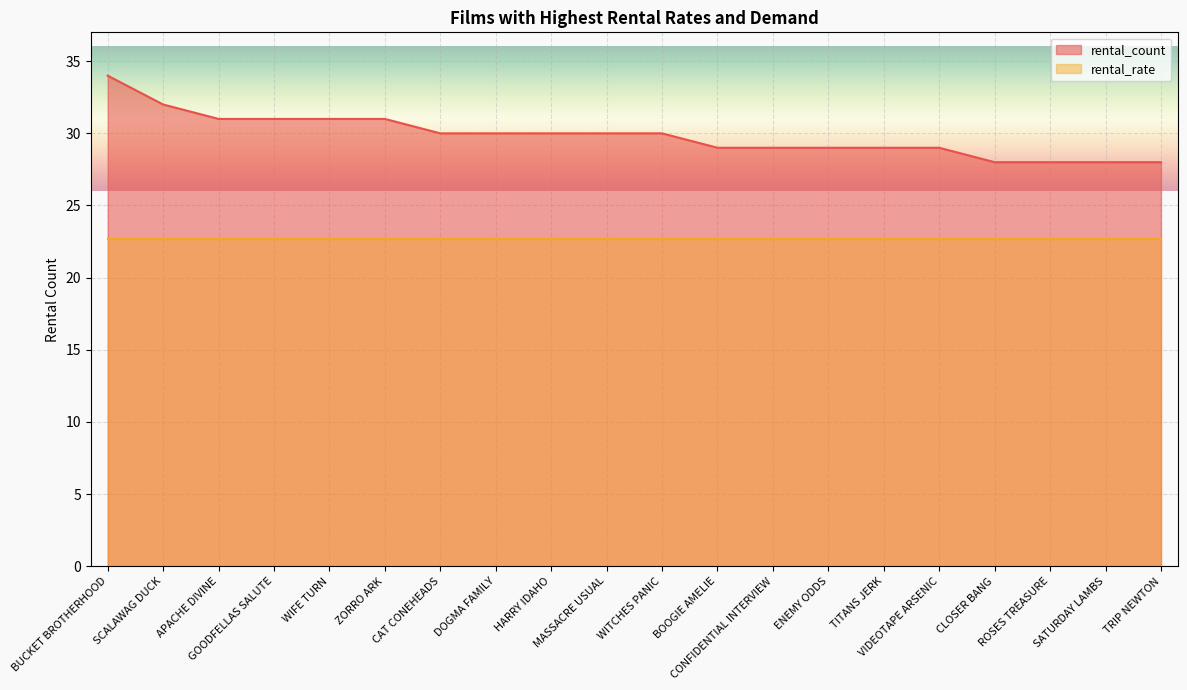

How many data points are above 30?

6